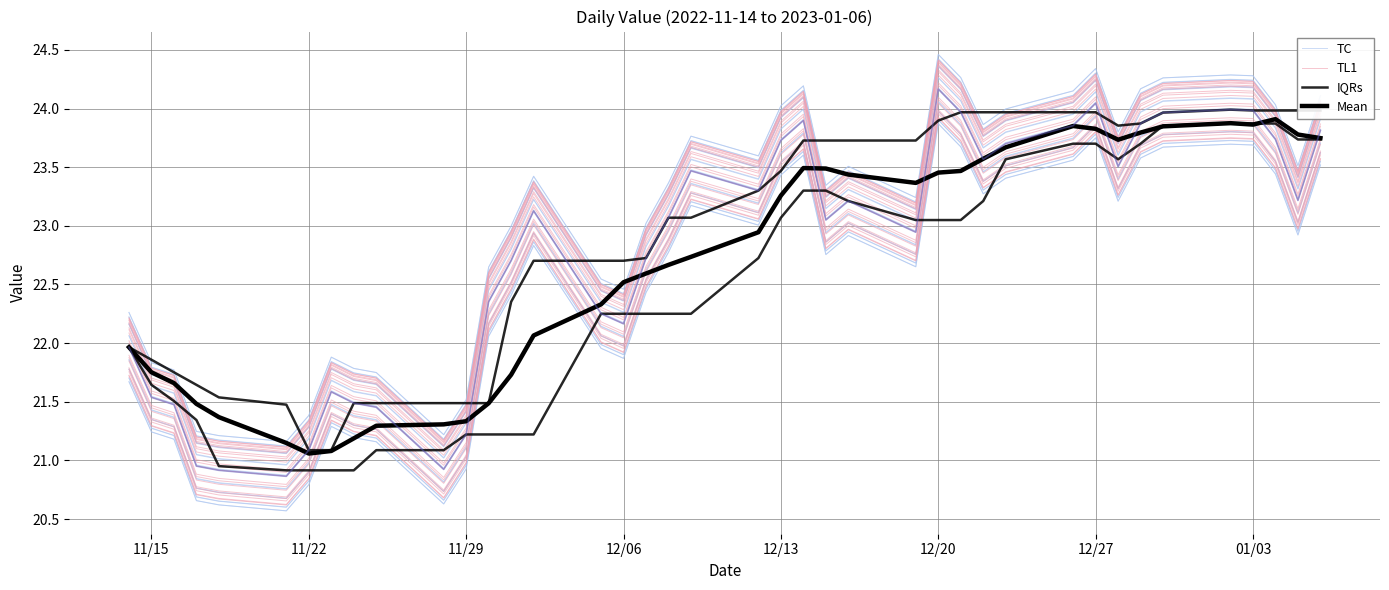

How many times do TC and IQRs cross each other?

6